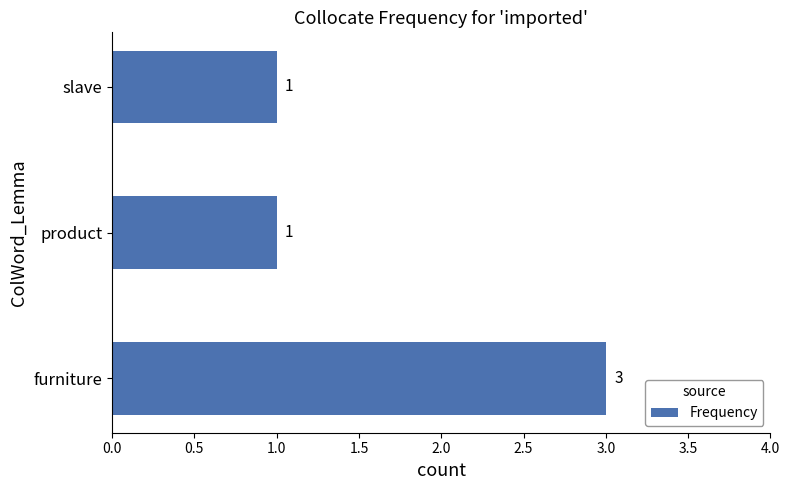

True or false: the data shows 0 at slave.

False